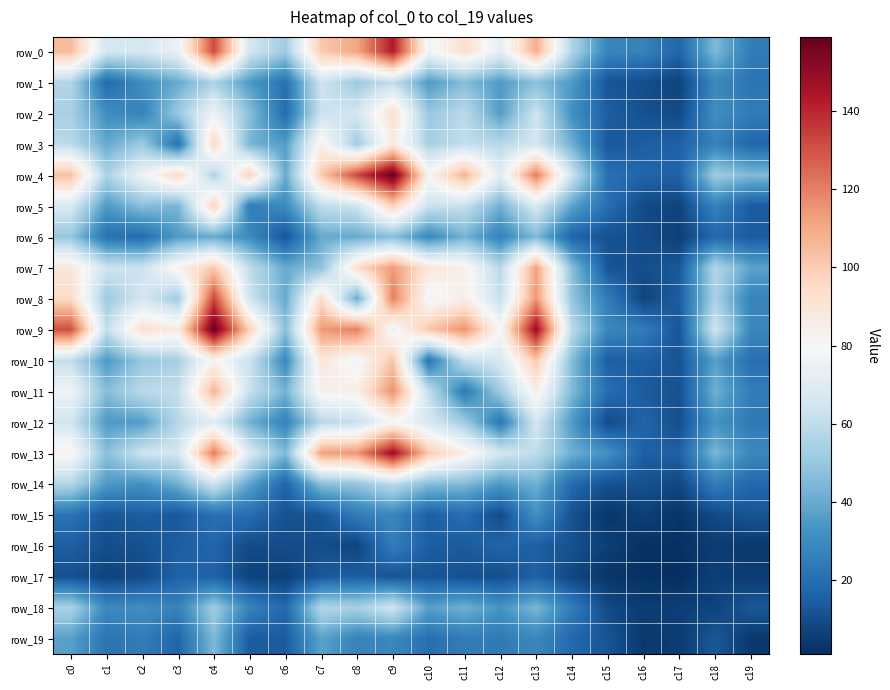

At which label is row_19 closest to 24?

c12